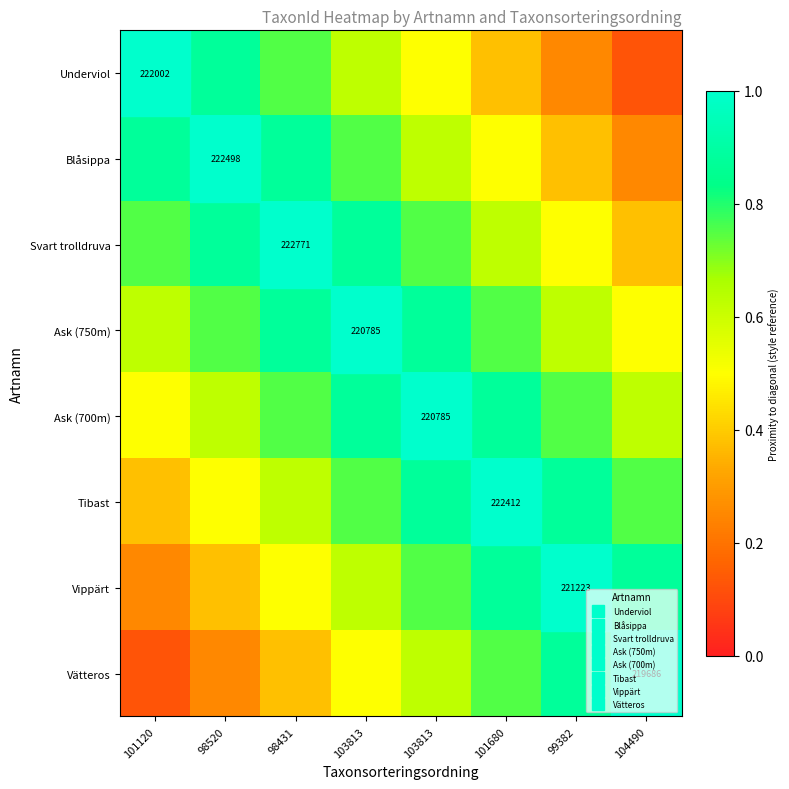

At which category is the sum across all series the highest?

103813